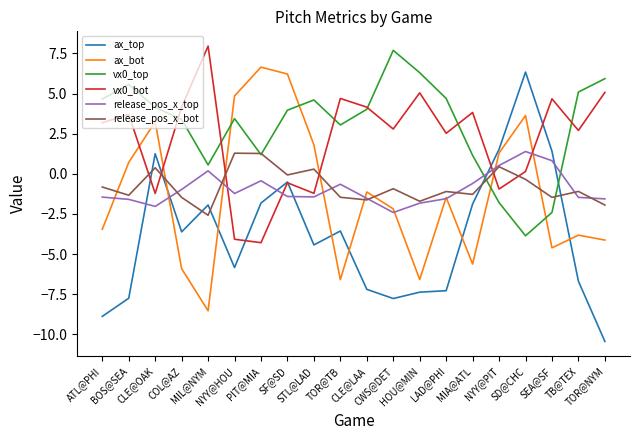

Does the chart display data point markers on the line(s)?

No